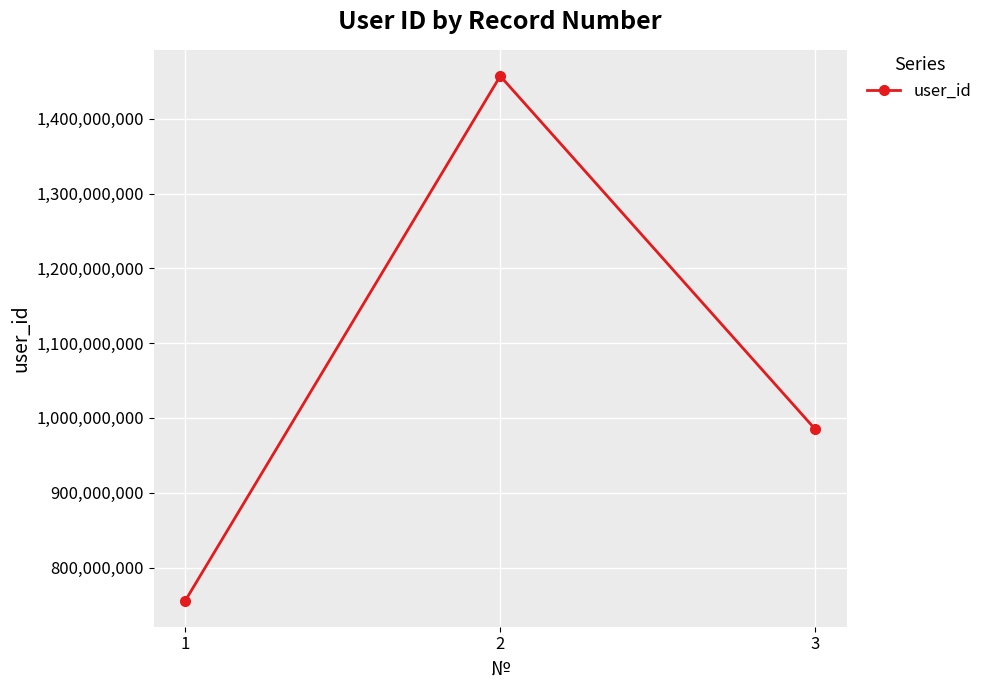

Which has a higher value, 3 or 2?

2